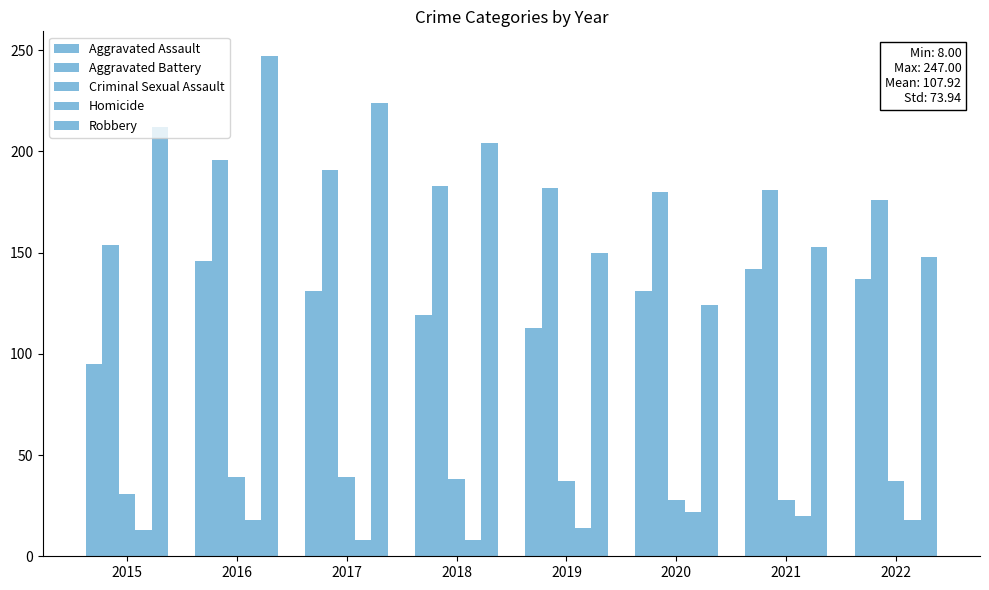

How many distinct data groups are displayed?

5